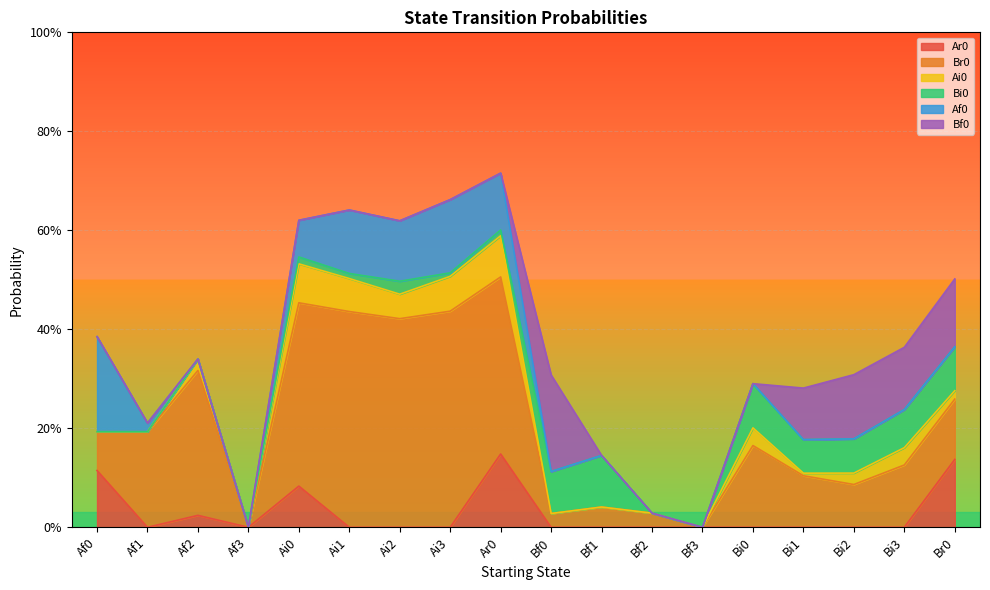

Reading right to left, transcribe all the data shown in this chart.

Ar0: 0.1	0.0	0.0	0.0	0.0	0.0	0.0	0.0	0.0	0.1	0.0	0.0	0.0	0.1	0.0	0.0	0.0	0.1
Br0: 0.1	0.1	0.1	0.1	0.2	0.0	0.0	0.0	0.0	0.4	0.4	0.4	0.4	0.4	0.0	0.3	0.2	0.1
Ai0: 0.0	0.0	0.0	0.0	0.0	0.0	0.0	0.0	0.0	0.1	0.1	0.0	0.1	0.1	0.0	0.0	0.0	0.0
Bi0: 0.1	0.1	0.1	0.1	0.1	0.0	0.0	0.1	0.1	0.0	0.0	0.0	0.0	0.0	0.0	0.0	0.0	0.0
Af0: 0.0	0.0	0.0	0.0	0.0	0.0	0.0	0.0	0.0	0.1	0.1	0.1	0.1	0.1	0.0	0.0	0.0	0.2
Bf0: 0.1	0.1	0.1	0.1	0.0	0.0	0.0	0.0	0.2	0.0	0.0	0.0	0.0	0.0	0.0	0.0	0.0	0.0